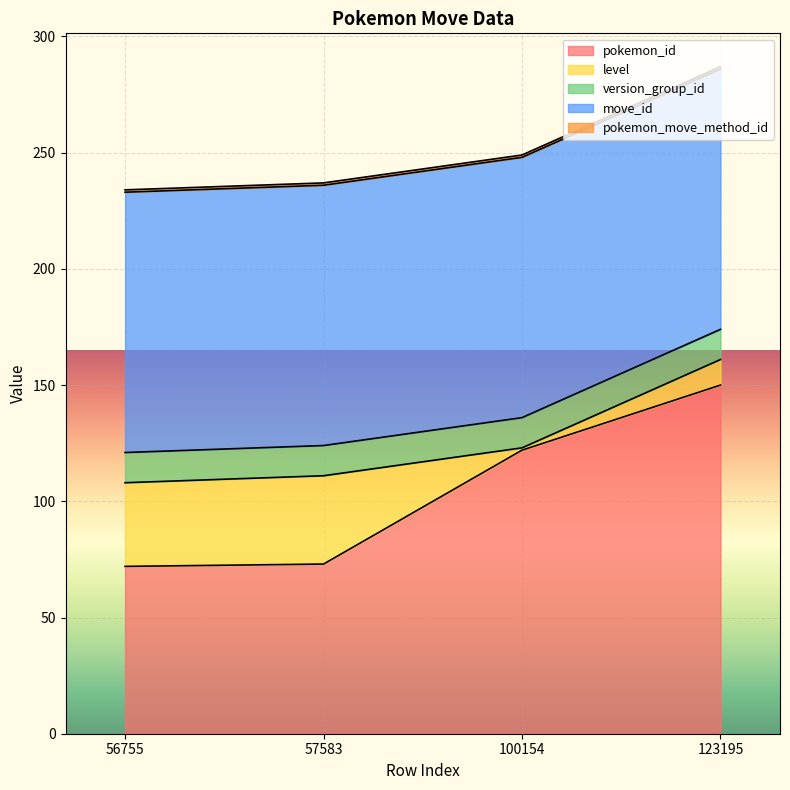

Reading left to right, transcribe all the data shown in this chart.

pokemon_id: 72	73	122	150
level: 36	38	1	11
version_group_id: 13	13	13	13
move_id: 112	112	112	112
pokemon_move_method_id: 1	1	1	1